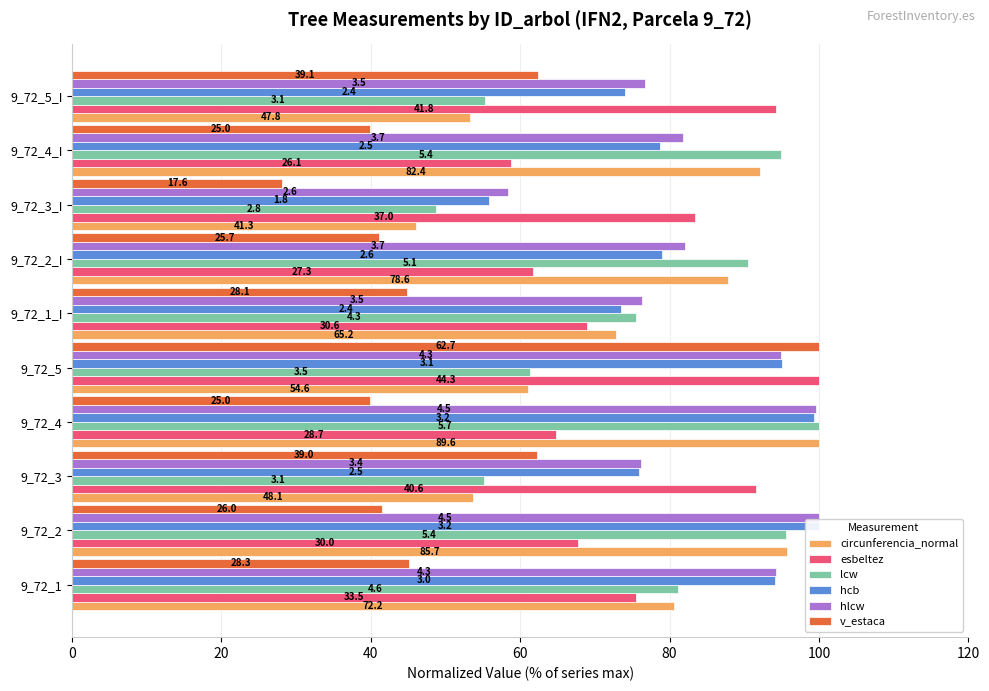

Does the chart contain stacked bars?

No